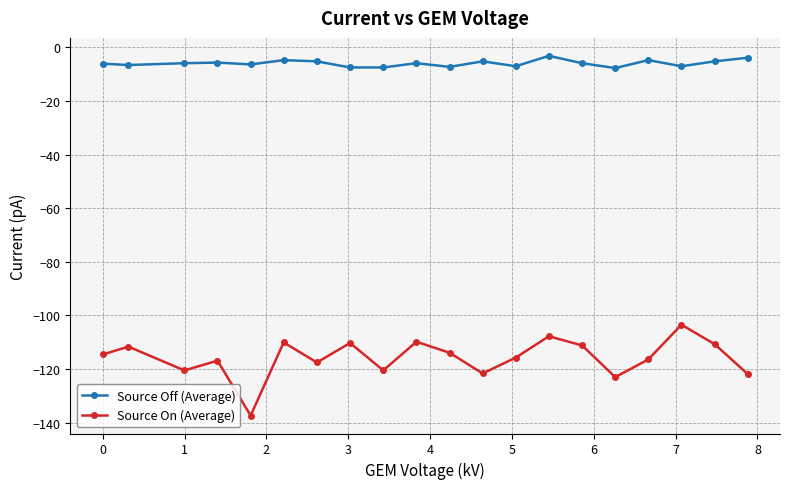

What is the value of the Source Off (Average) point at the 14th from the left?

-3.2